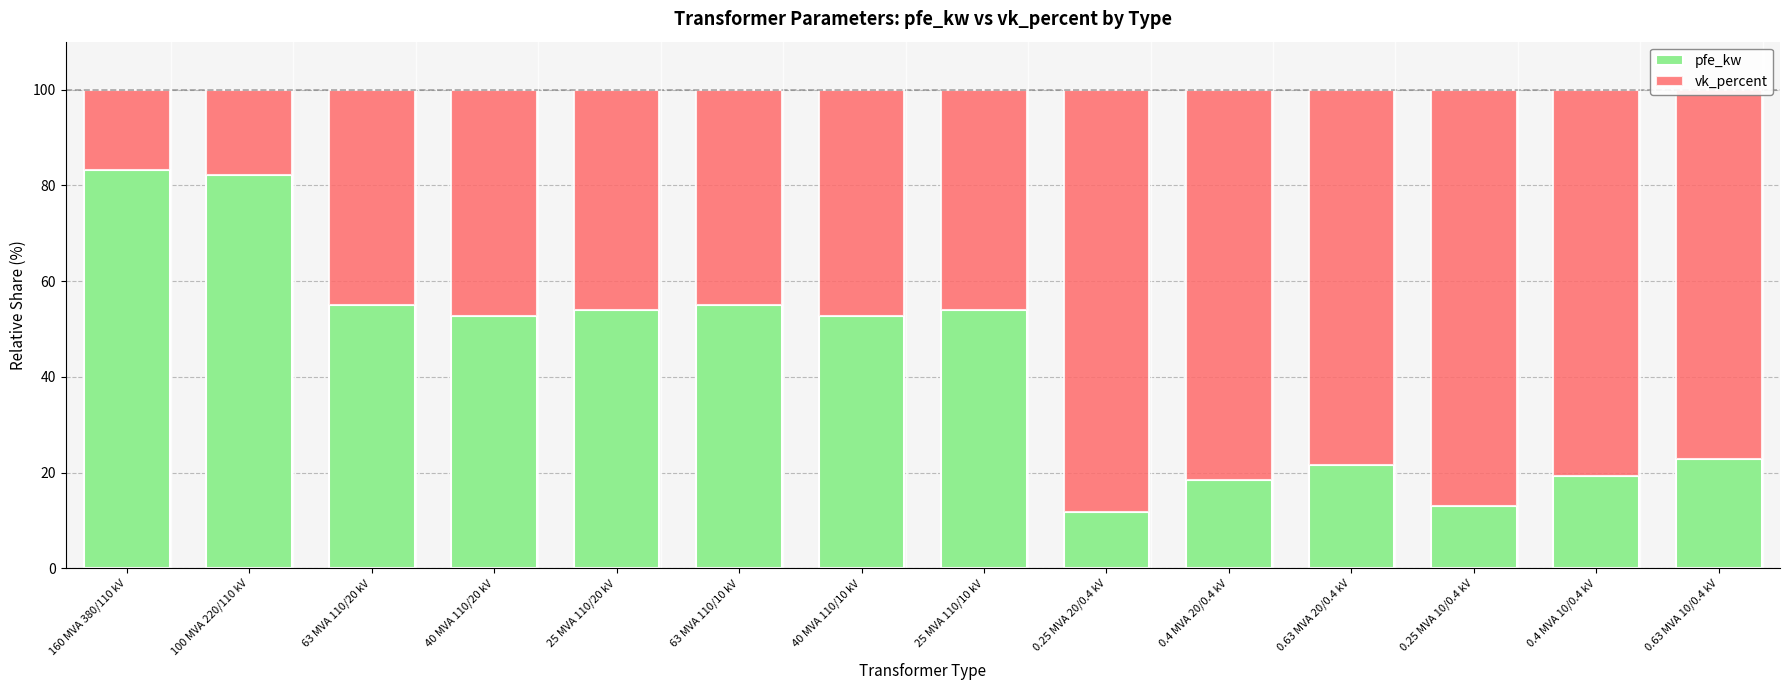

Is it true that pfe_kw equals 72.5 at 40 MVA 110/10 kV?

False